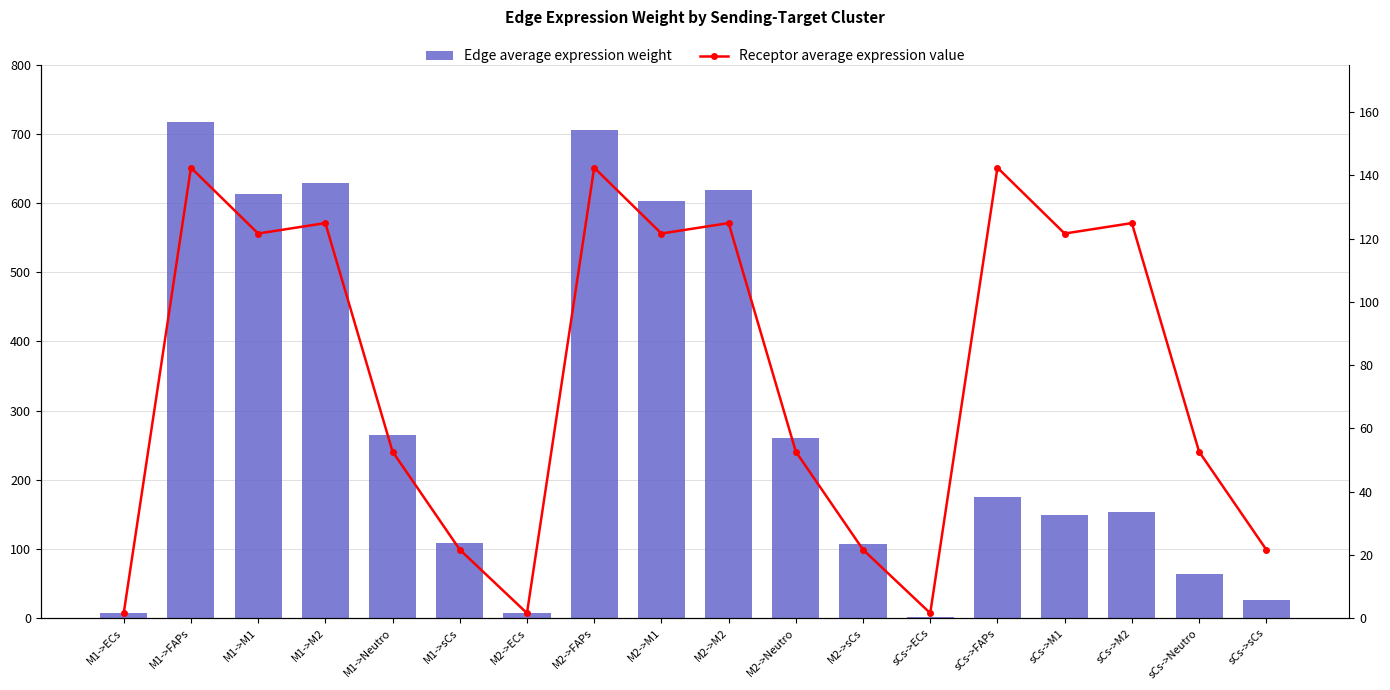

Which series has the widest spread of values?

Edge average expression weight